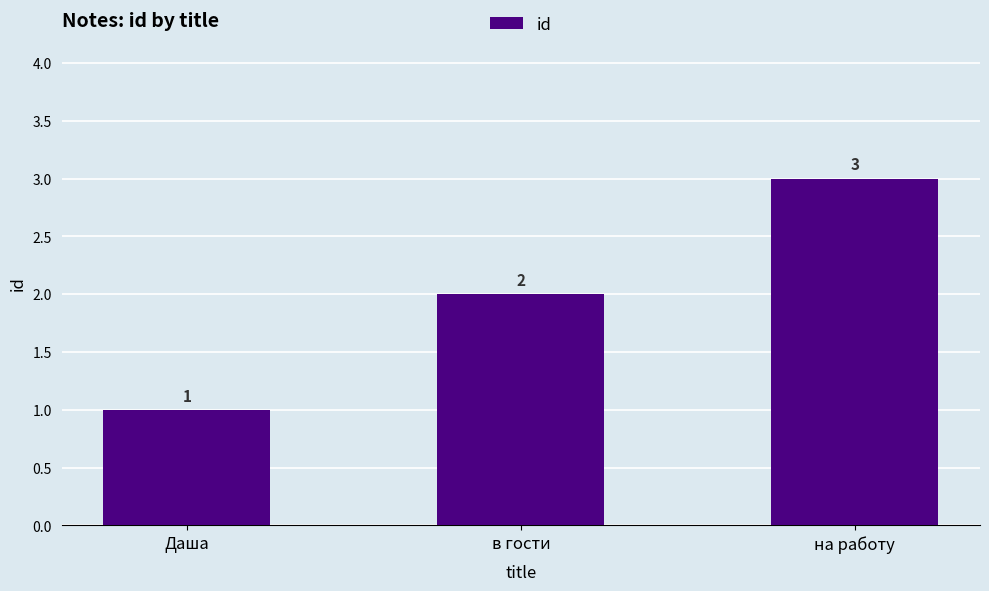

Which category has the lowest value across all series?

Даша